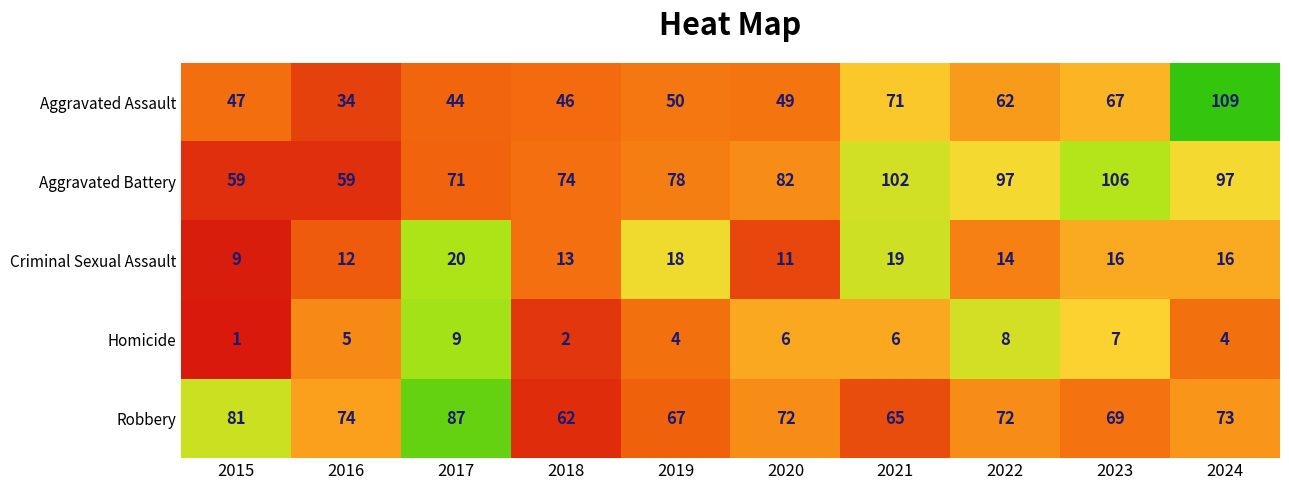

What is the difference between the Aggravated Battery values at 2019 and 2016?

19